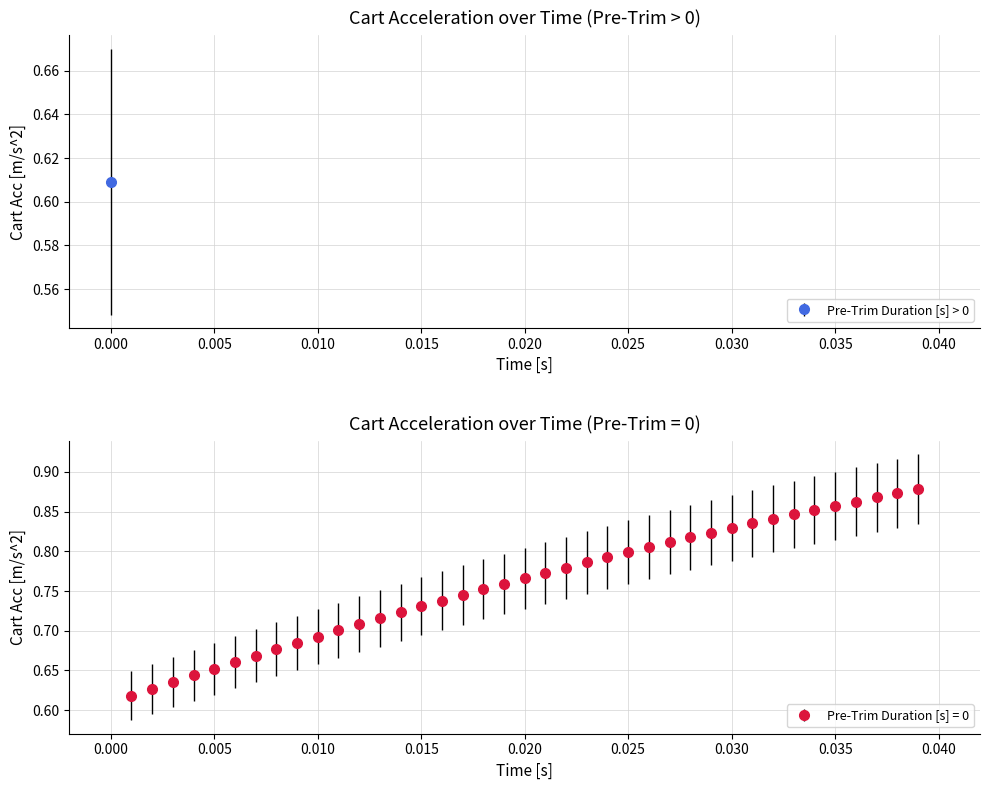

How many values are between 0 and 1?

39